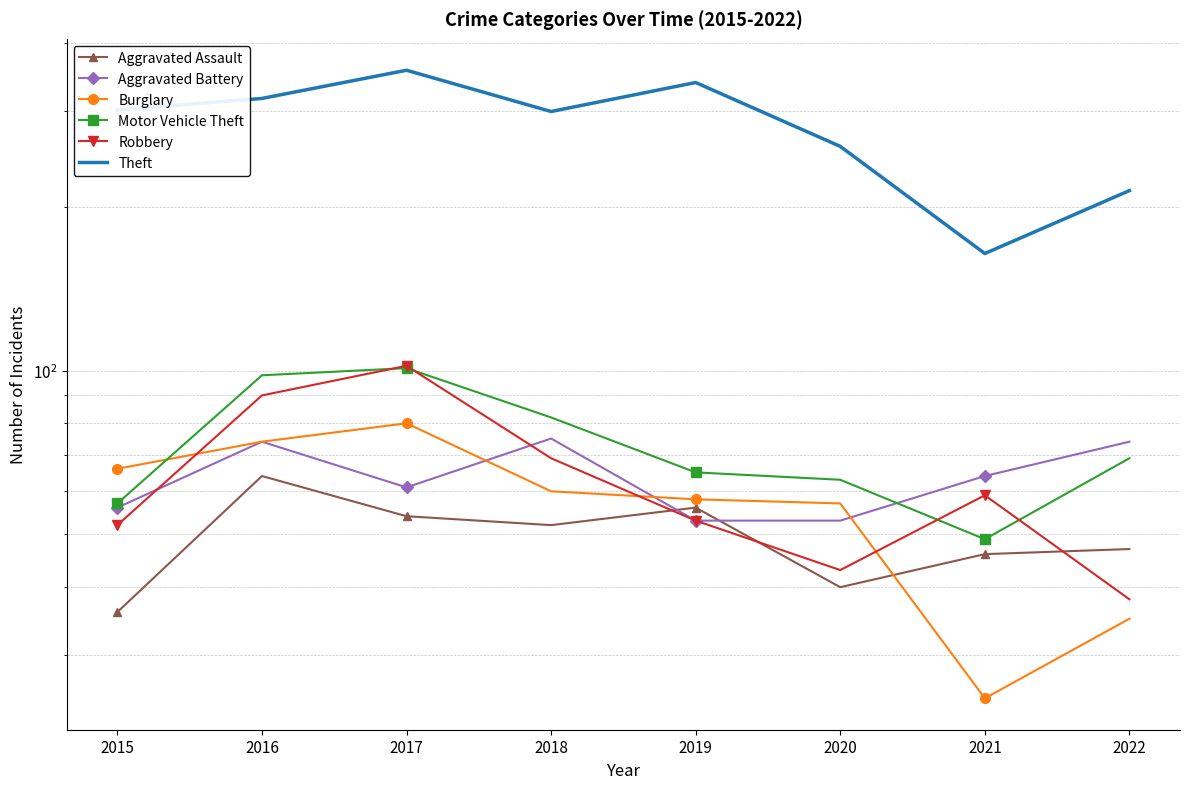

True or false: Burglary has more than 2 points higher than both neighbors.

False